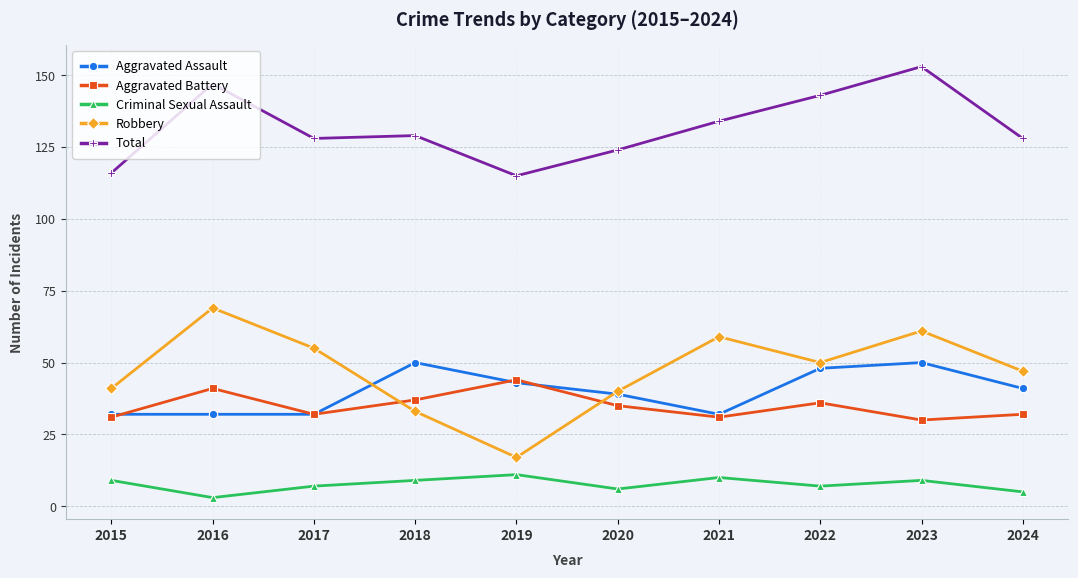

How many values in the Aggravated Assault series are below 41?

5